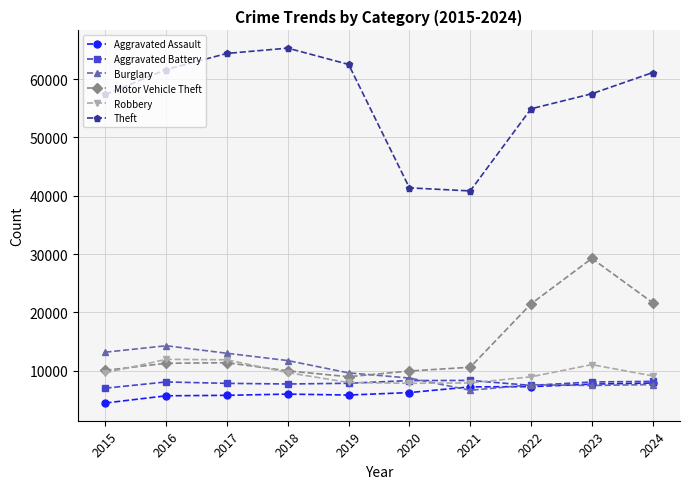

True or false: Theft and Motor Vehicle Theft intersect in this chart.

False